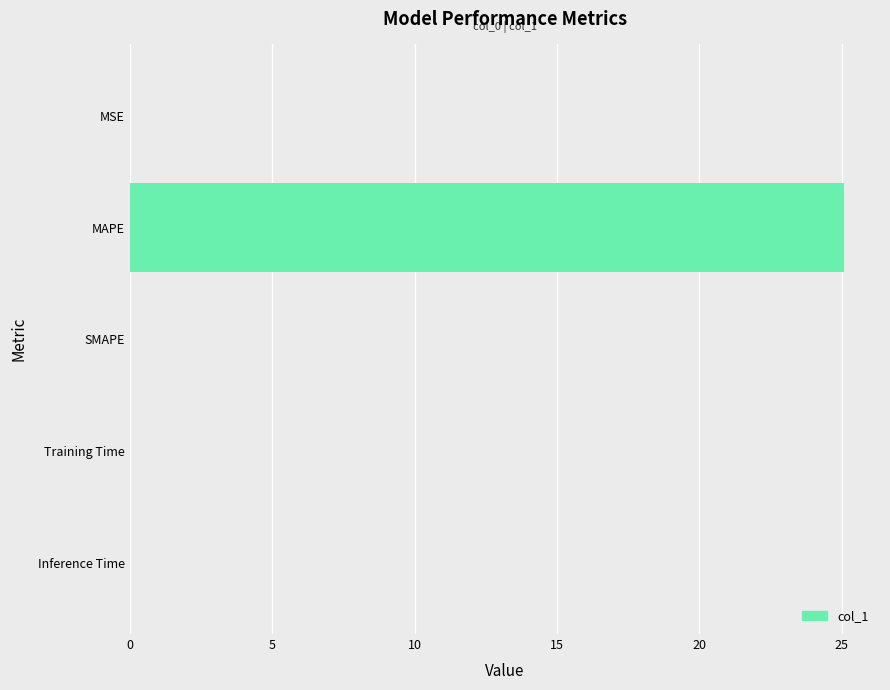

Are the bars horizontal?

Yes